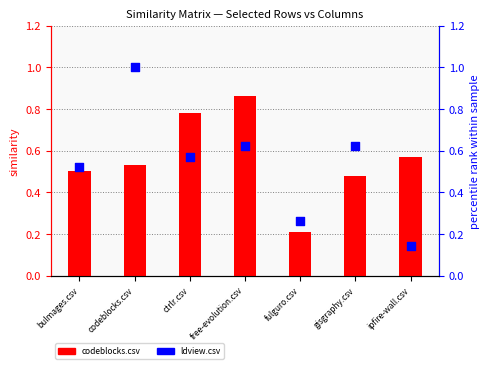

Which series has the largest total across all categories?

similarity (bar series)